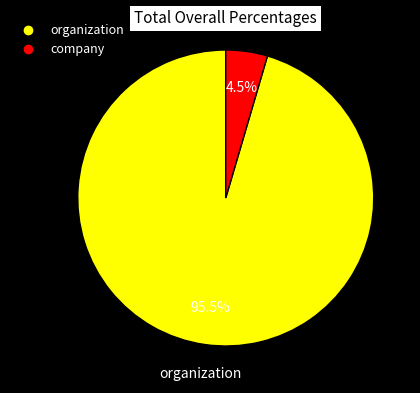

What is the smallest slice in the pie chart?

company